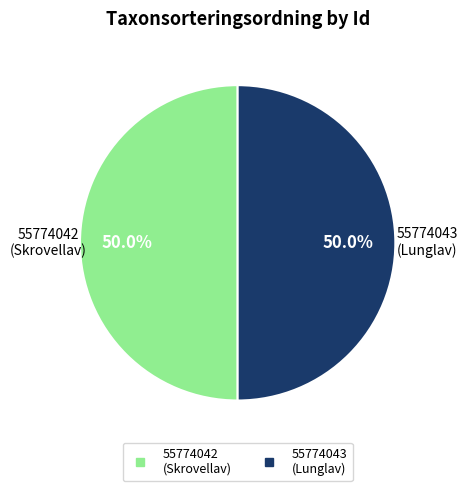

What portion of the pie excludes 55774043?

50.0%